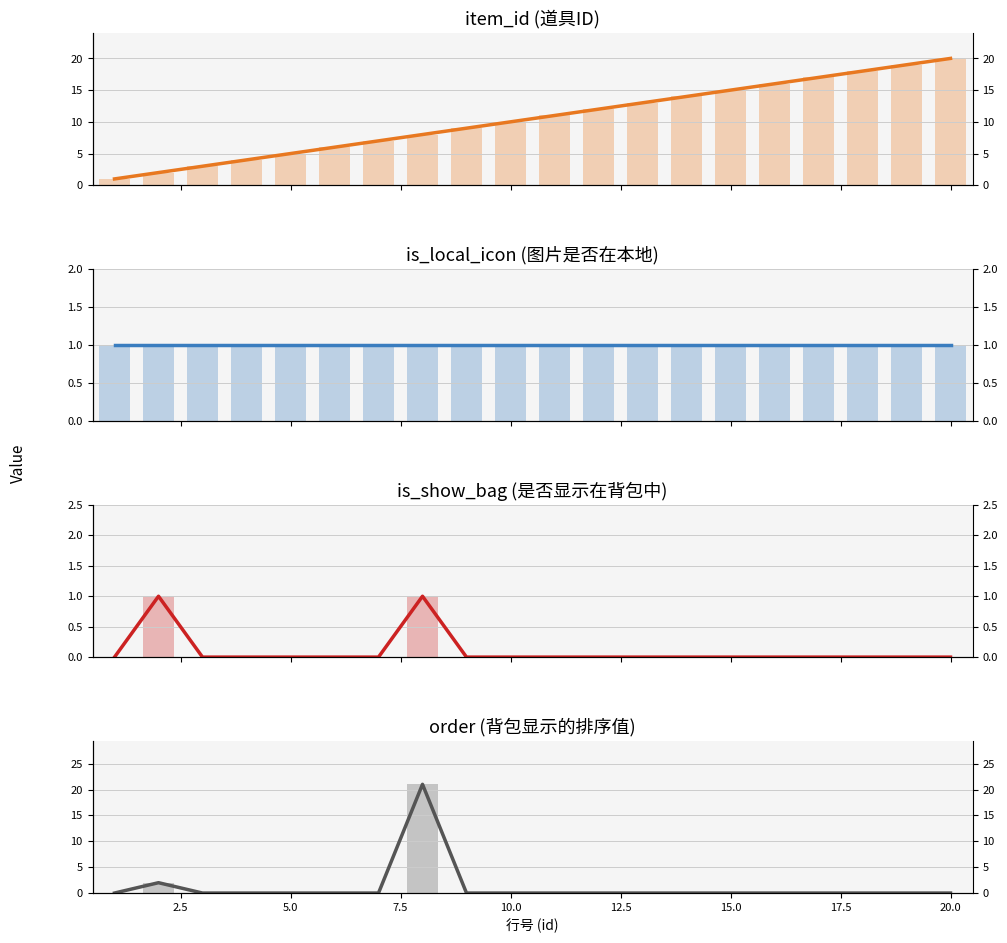

True or false: item_id has a value of 19 at 11.

False